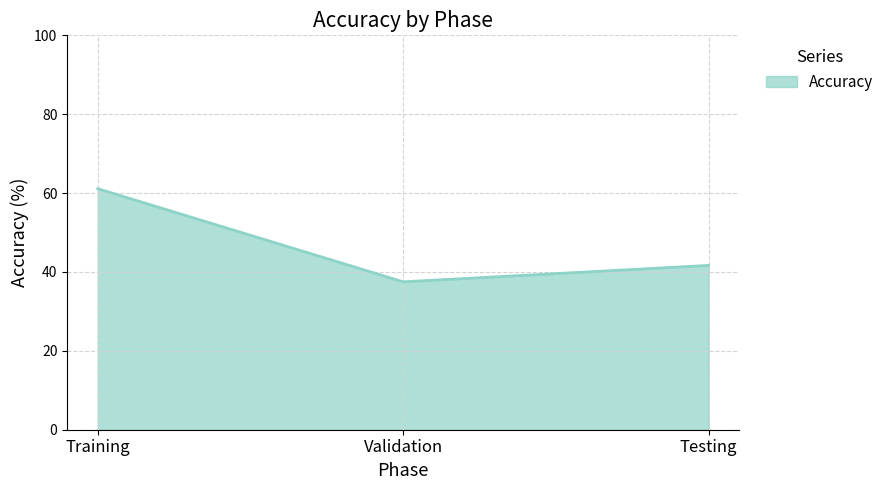

What position from the right is Validation?

2